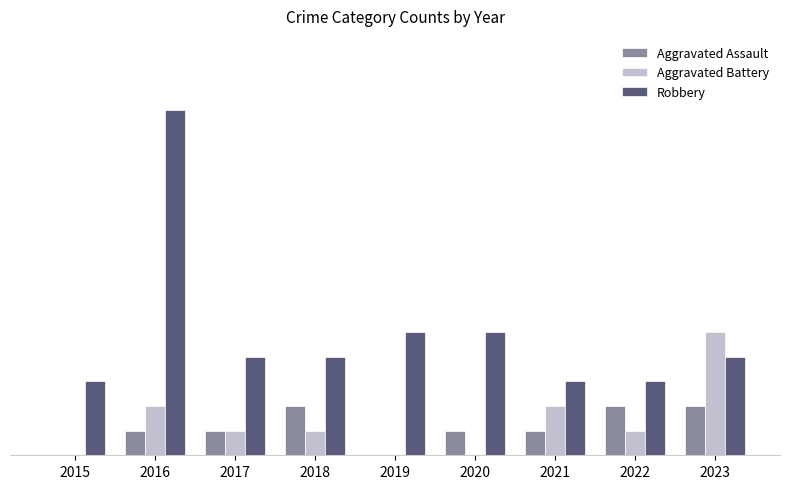

Which series has the largest total across all categories?

Robbery